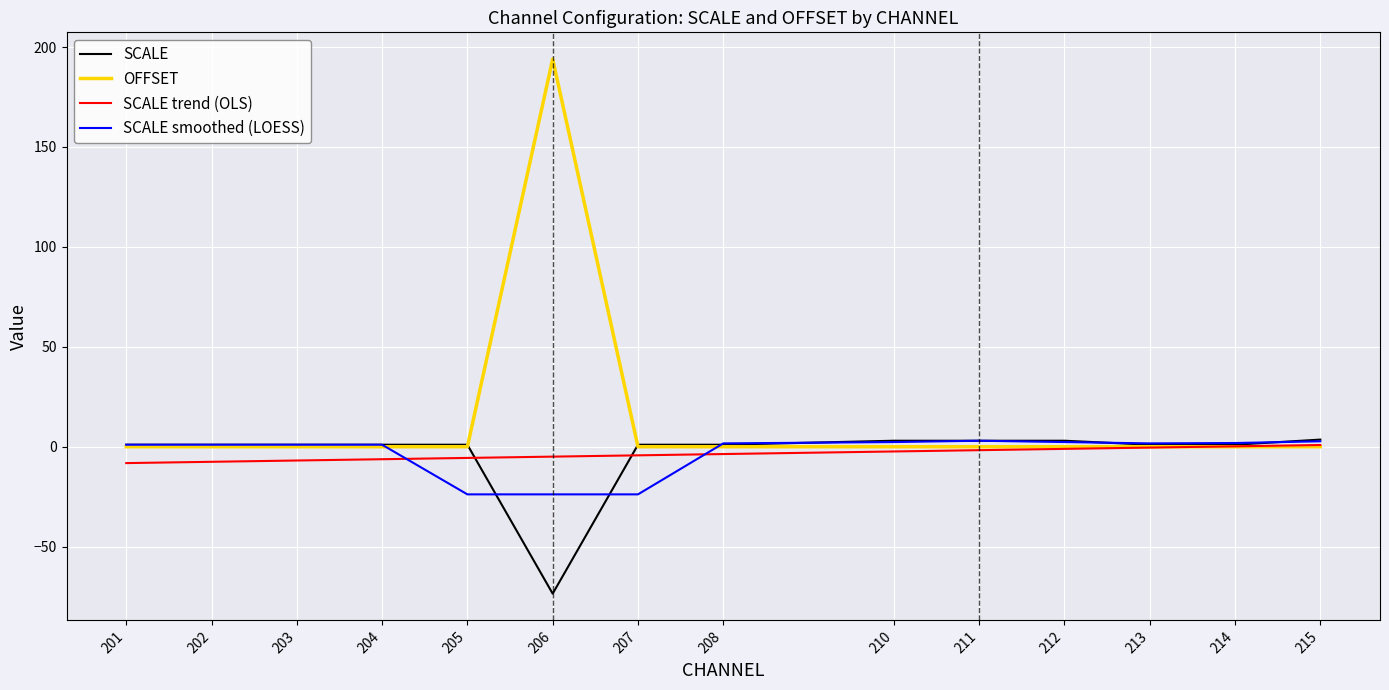

What is the difference between the highest and lowest values at 212?

4.1